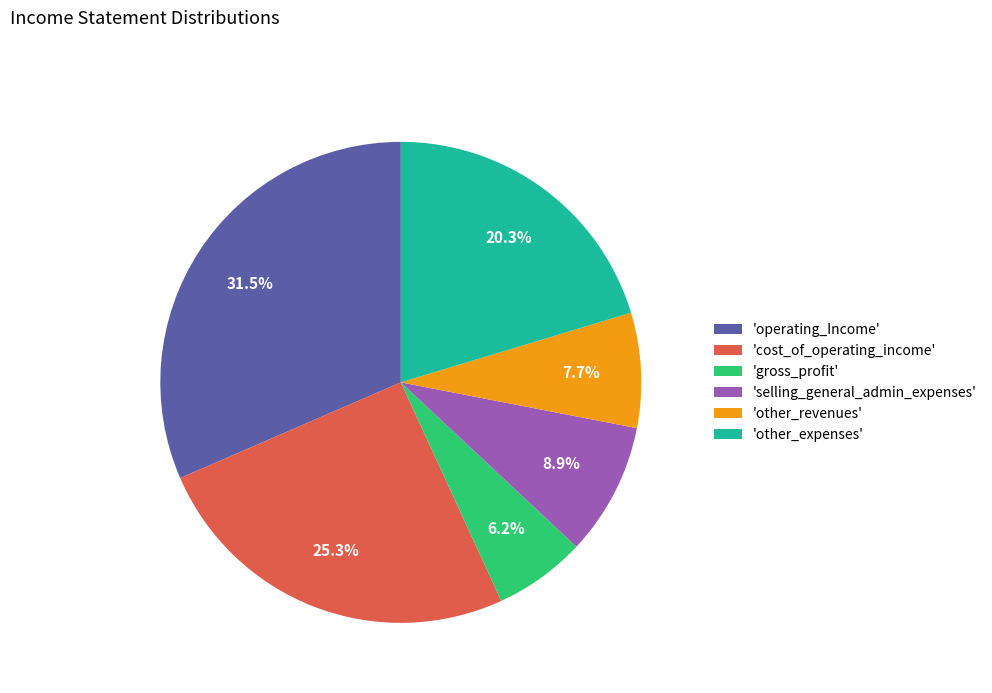

Does any single category account for the majority?

No